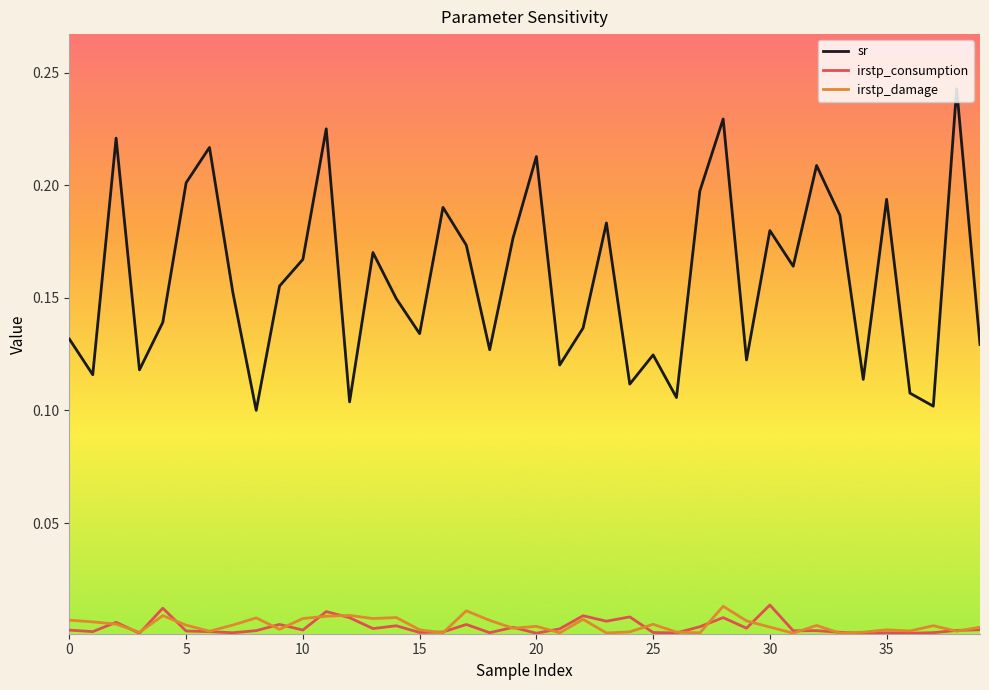

Which series has the largest total across all categories?

sr